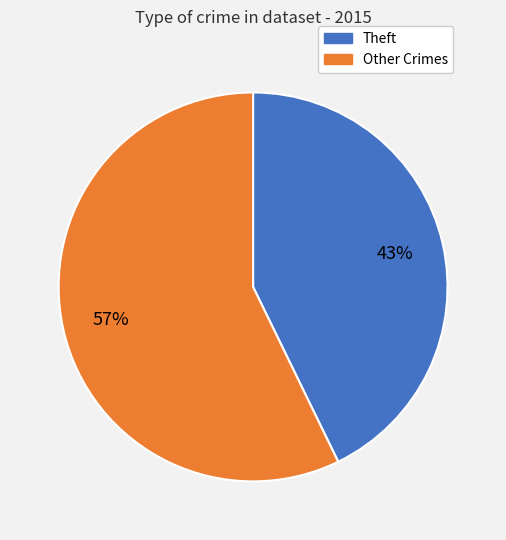

Which category has the biggest portion of the pie?

Other Crimes